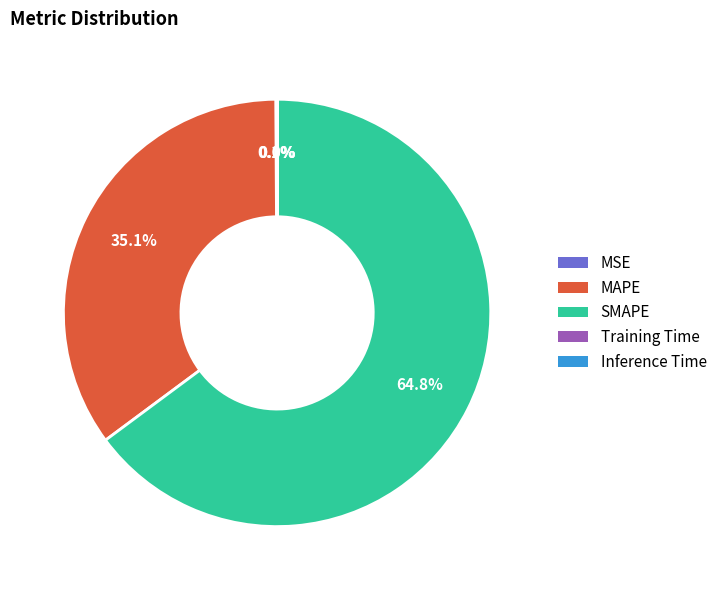

What is the total percentage of SMAPE and MAPE?

99.9%